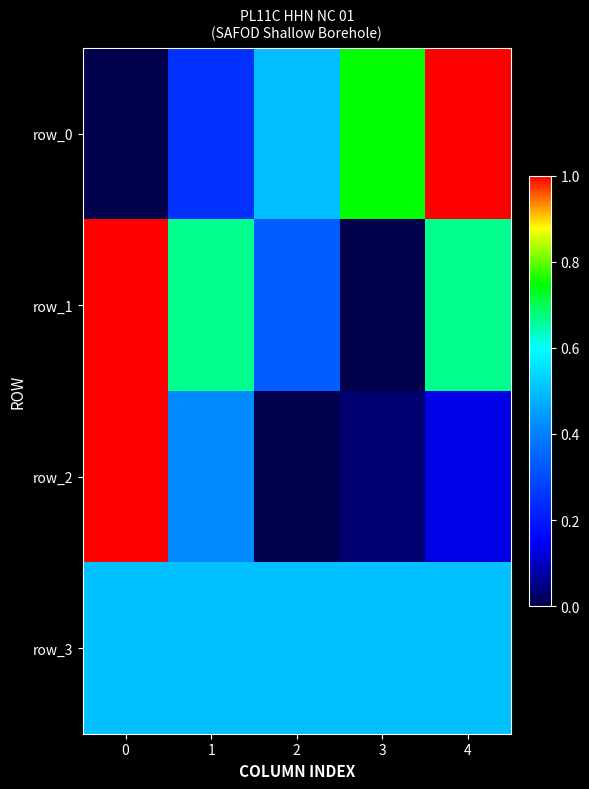

List the series in order of their peak value, lowest first.

row_3, row_0, row_1, row_2